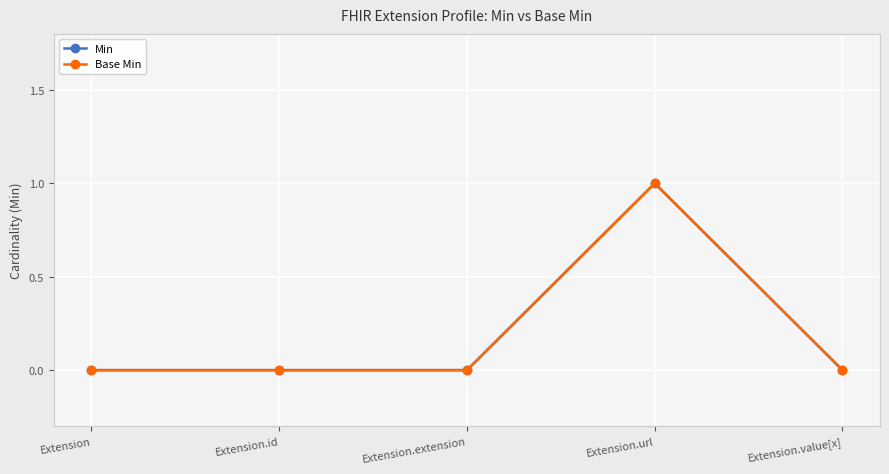

Is it true that Min equals 0 at Extension?

True